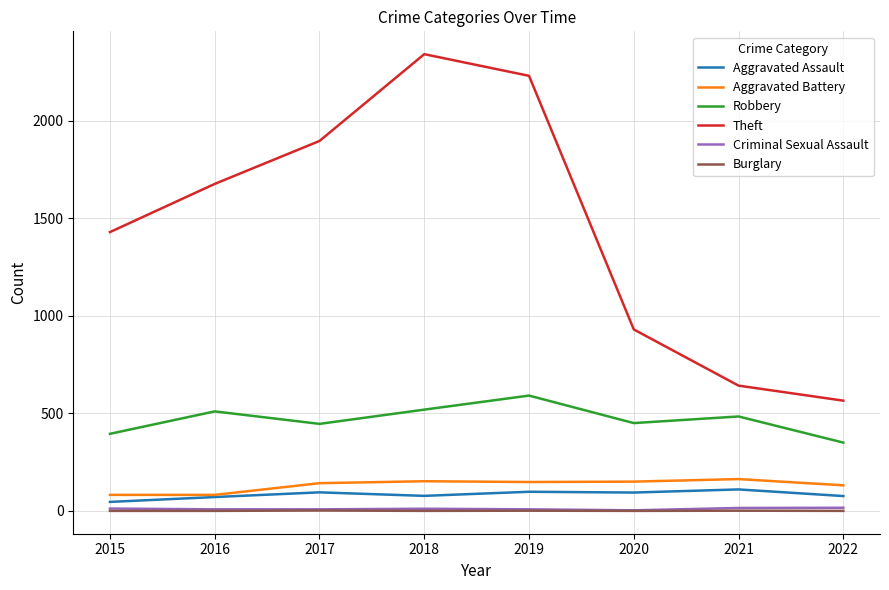

Is it true that Aggravated Assault equals 77 at 2018?

True